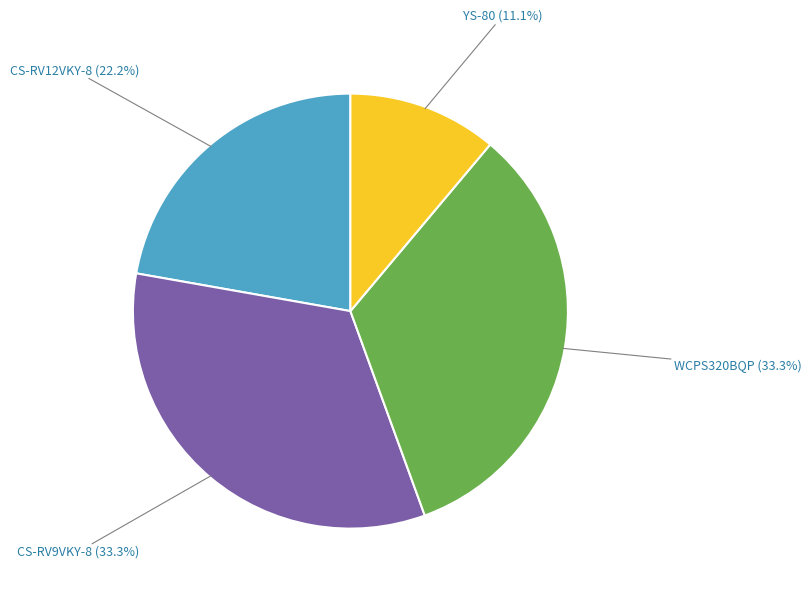

Is there a majority slice in this chart?

No